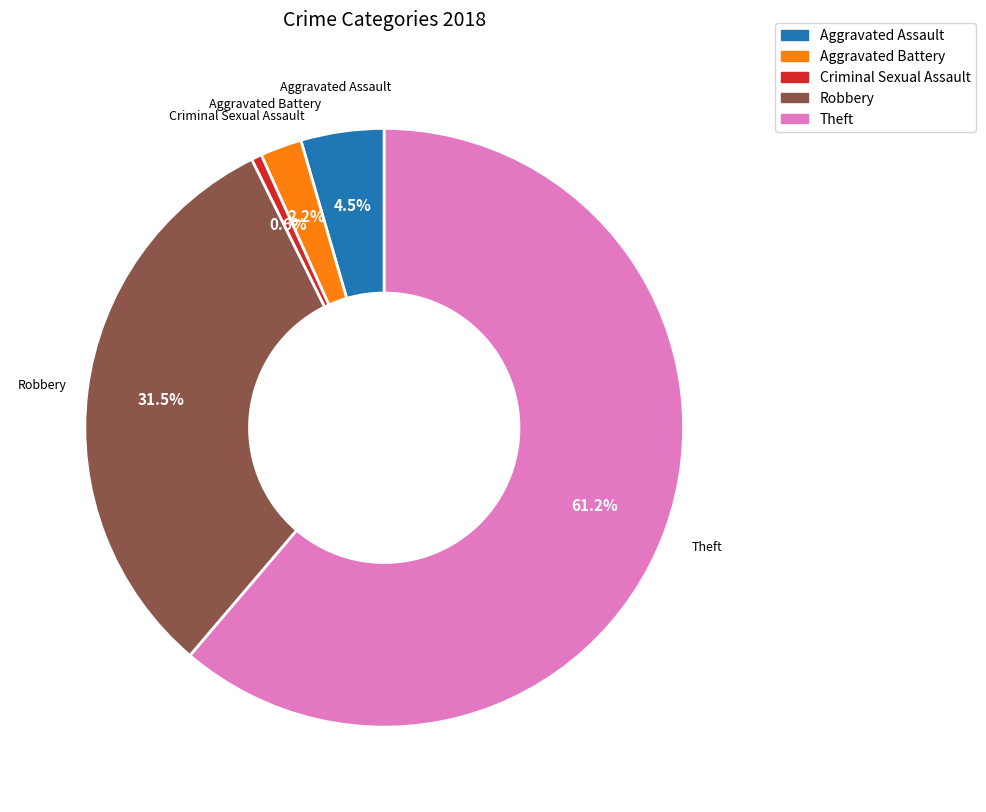

Is there a majority slice in this chart?

Yes